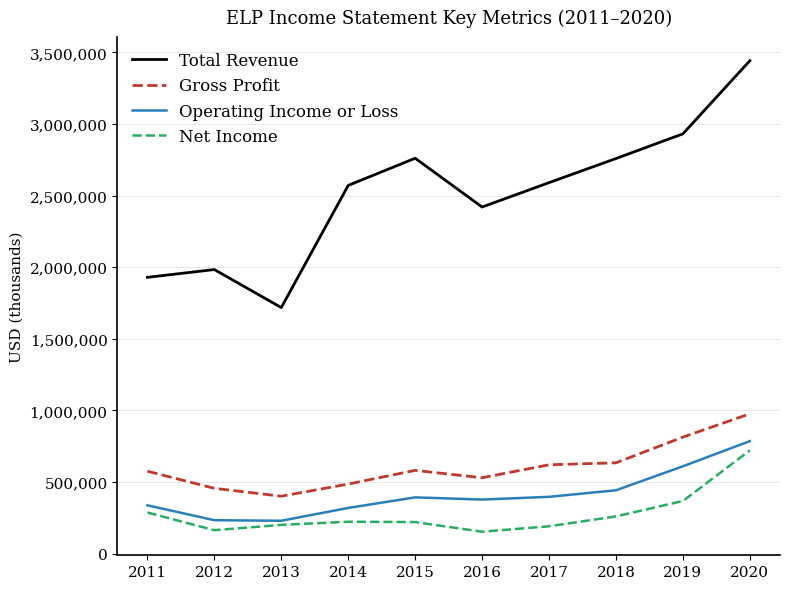

True or false: Total Revenue and Net Income intersect in this chart.

False